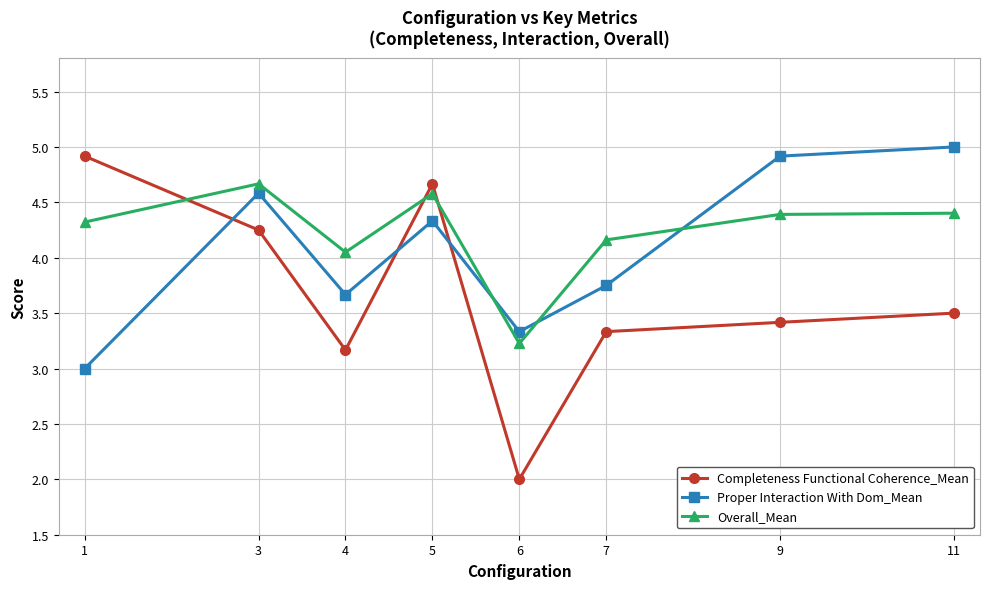

Does the chart have visible grid lines?

Yes